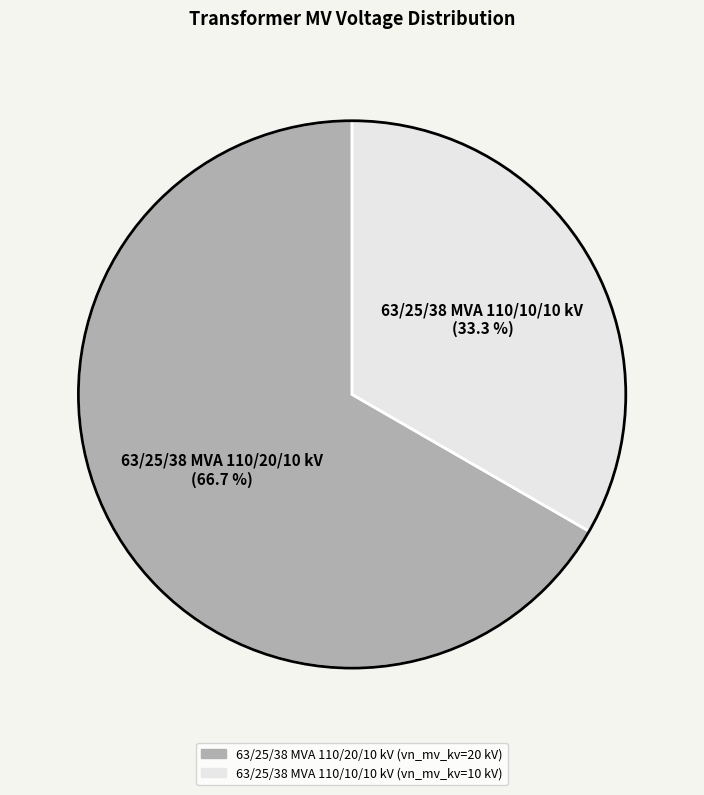

Is there a majority slice in this chart?

Yes